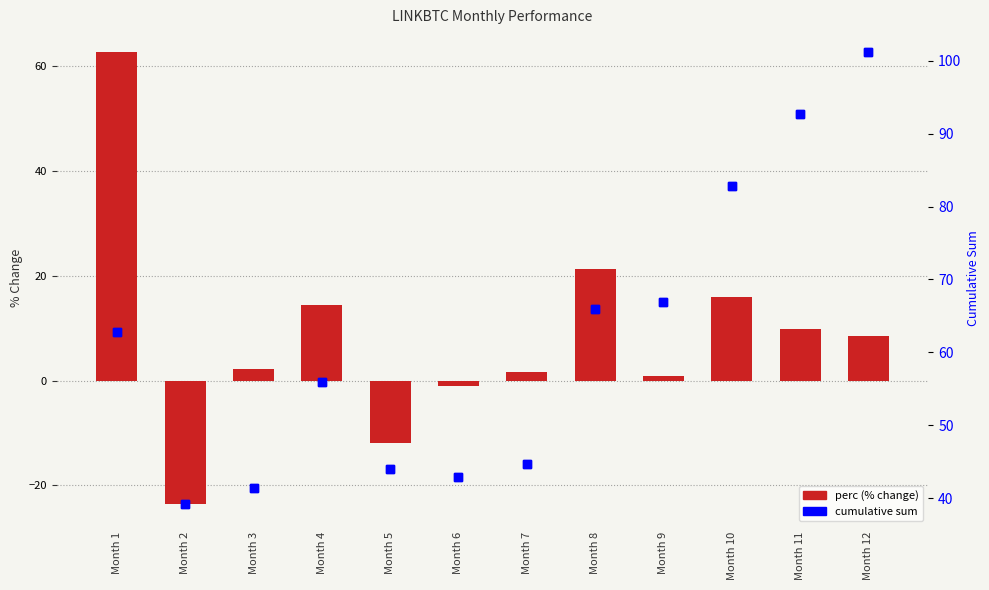

What is the spread (max minus min) of values at Month 12?

92.7